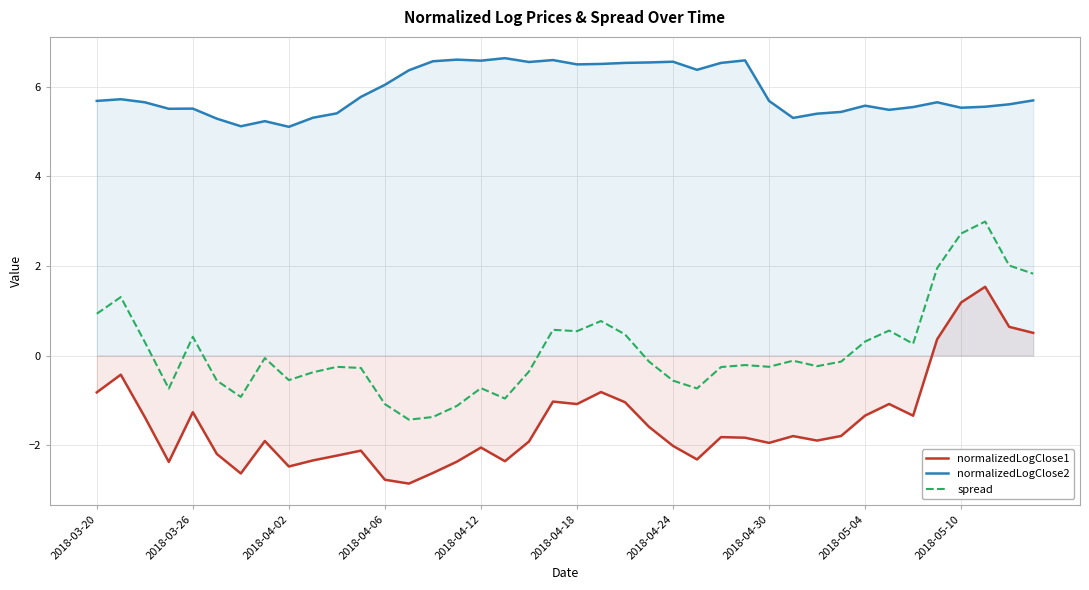

What are all the series names shown in the legend?

normalizedLogClose1, normalizedLogClose2, spread